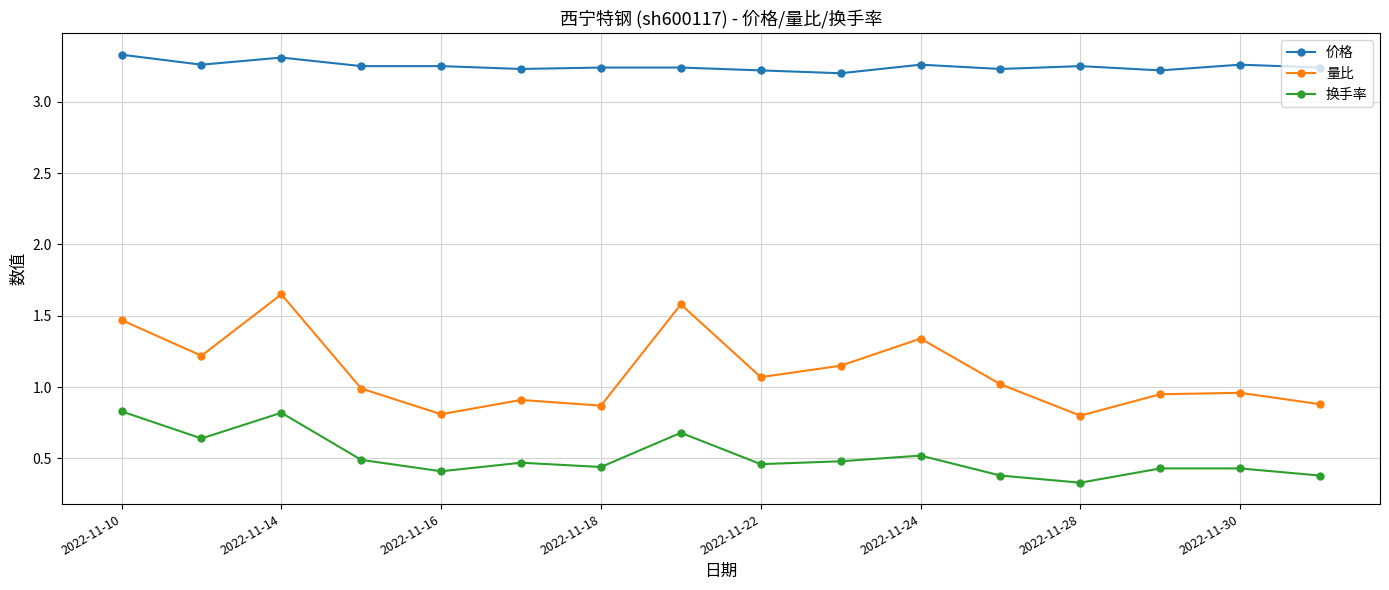

True or false: 量比 and 换手率 intersect in this chart.

False